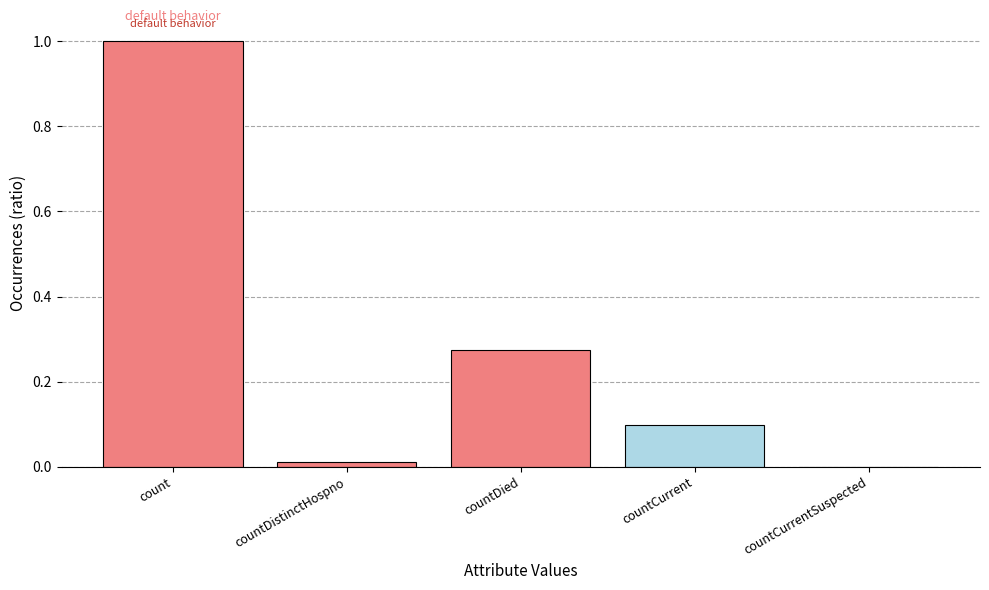

What is the sum of all values?

1.4